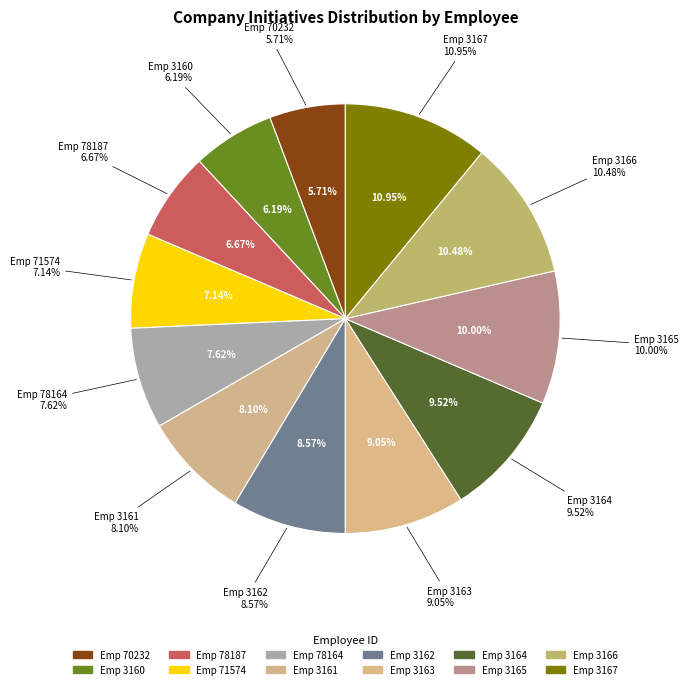

Is there any slice that represents more than half of the pie?

No